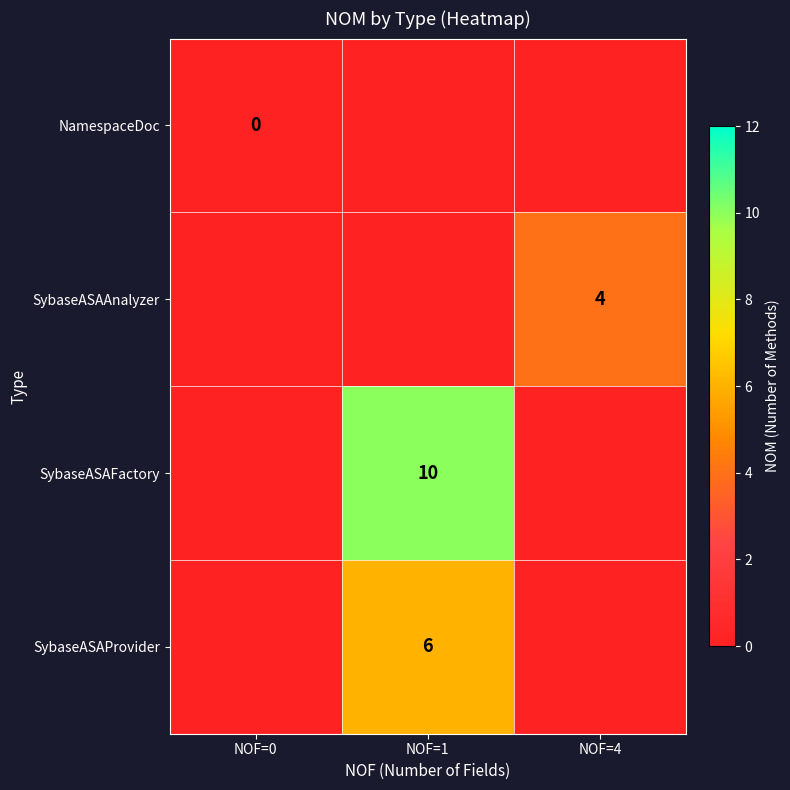

True or false: SybaseASAProvider has a value of 6 at NOF=1.

True